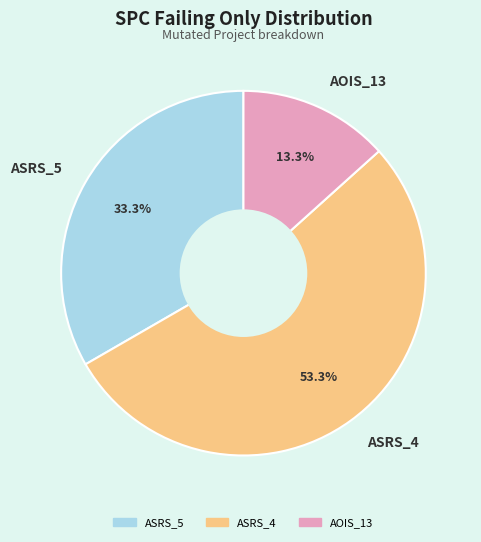

Is there any slice that represents more than half of the pie?

Yes